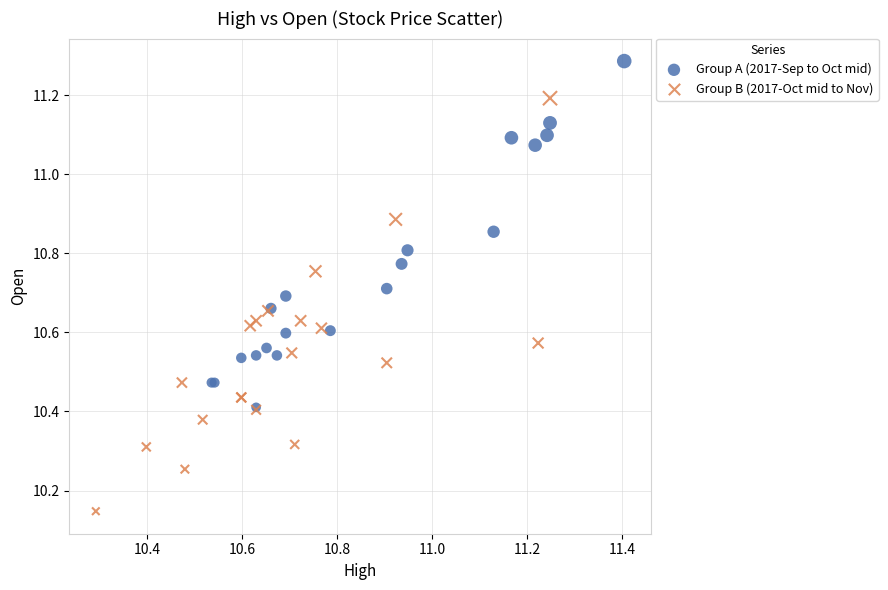

Which series reaches the minimum Y coordinate?

Group B (2017-Oct mid to Nov)